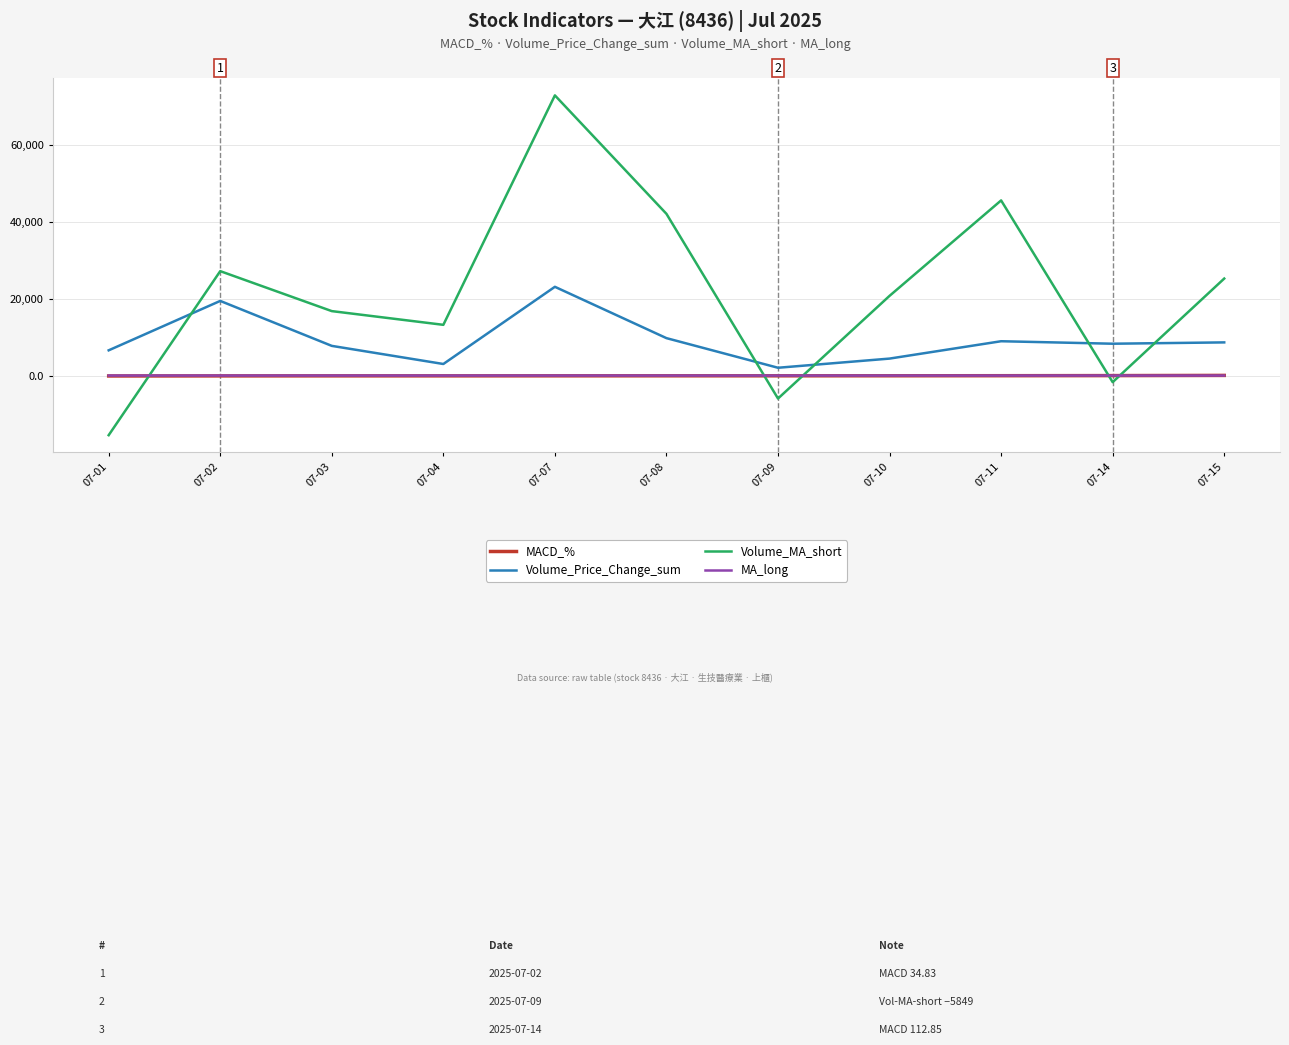

What are all the series names shown in the legend?

MACD_%, Volume_Price_Change_sum, Volume_MA_short, MA_long